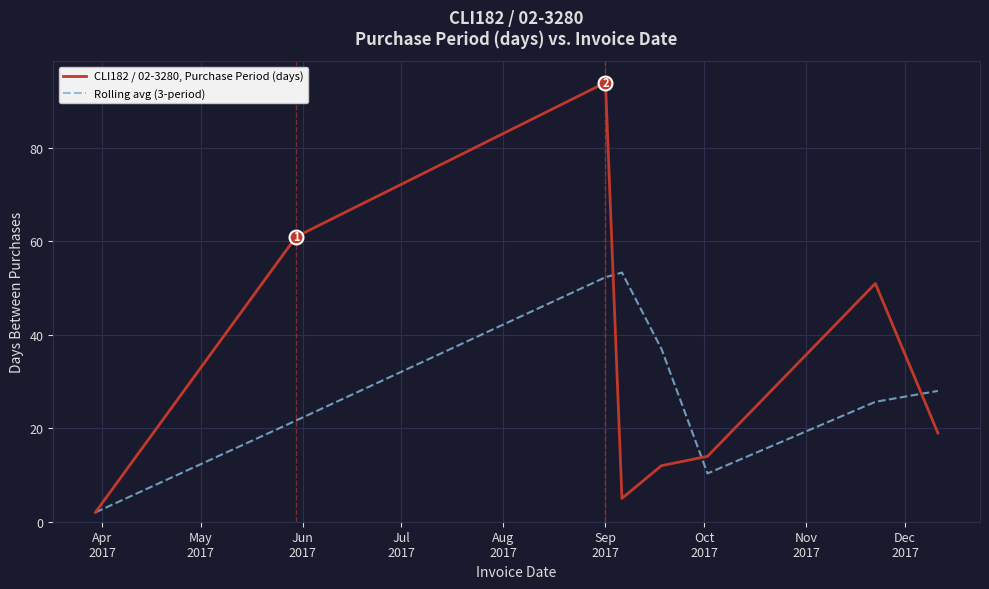

What is the highest value of the Rolling avg (3-period) series?

53.3